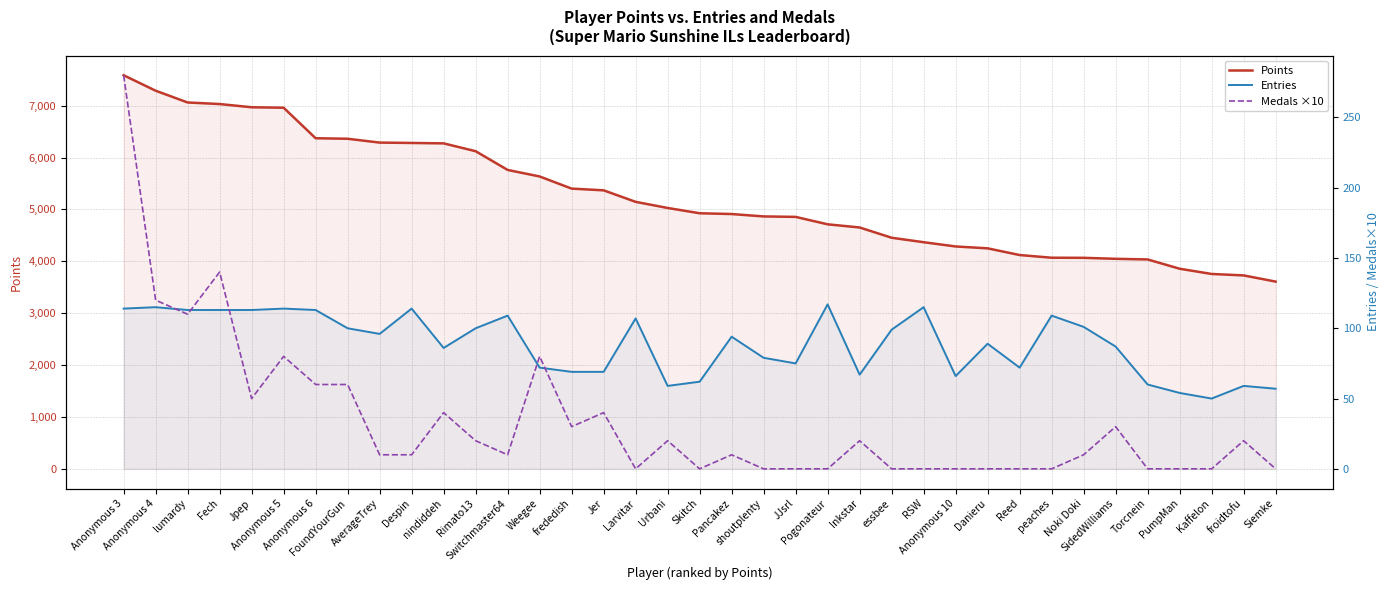

At which category does Entries reach its first local valley?

AverageTrey